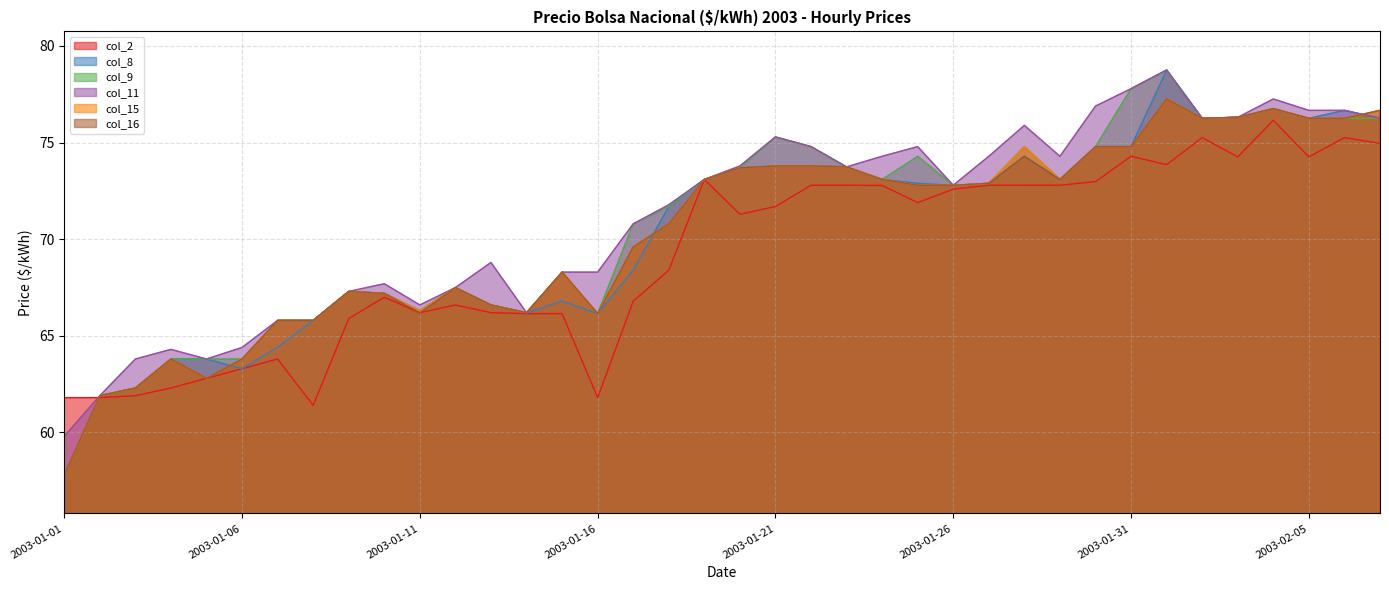

What are all the series names shown in the legend?

col_2, col_8, col_9, col_11, col_15, col_16